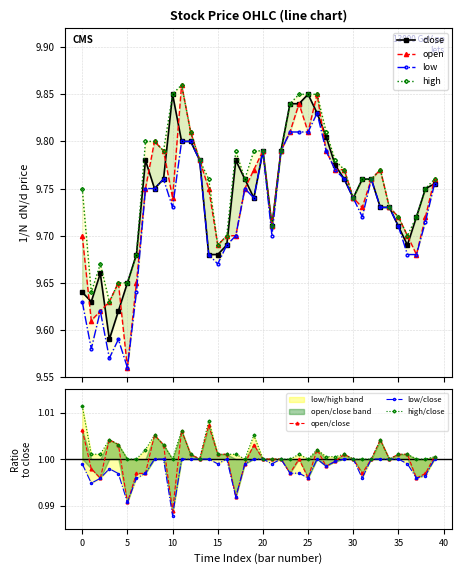

What is the total value across all series at 26?

39.4